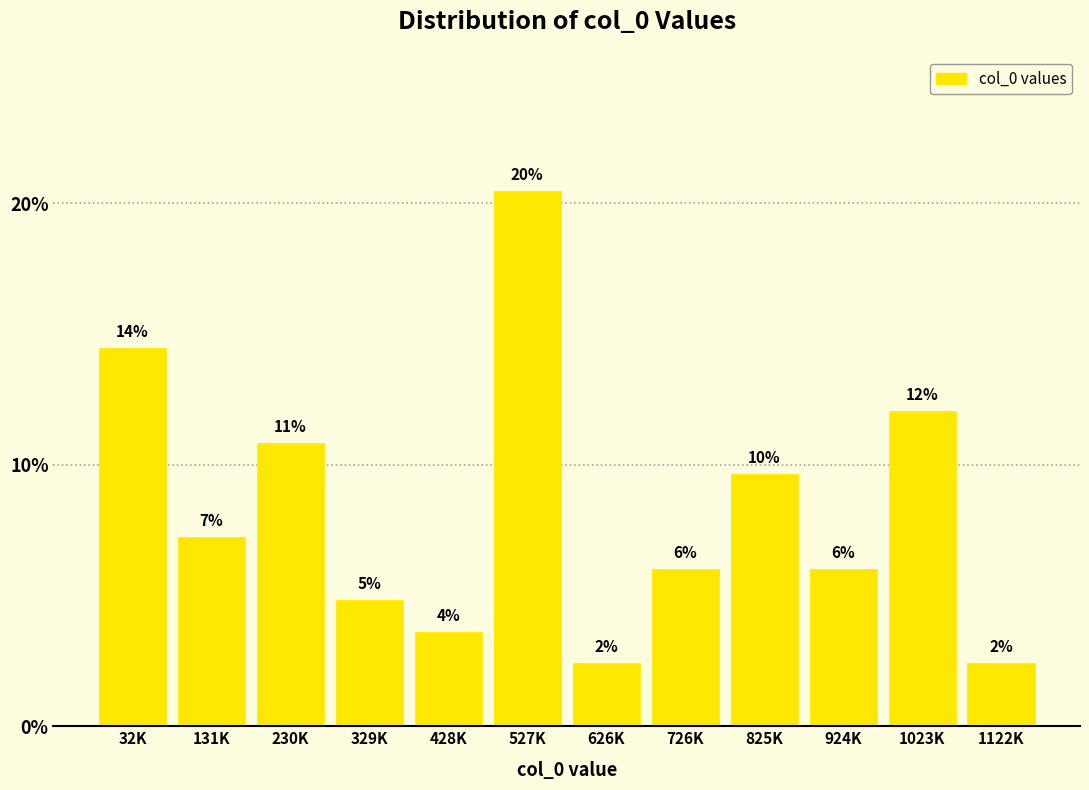

Are the bars horizontal?

No